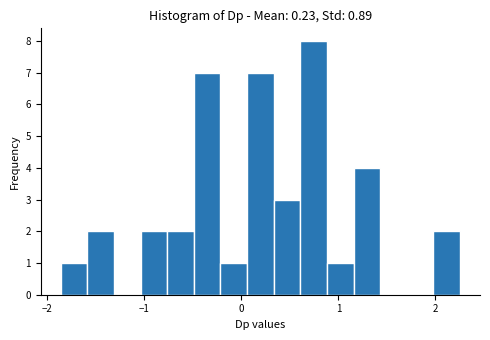

Read against the x-axis, roughly where is the centre of the tallest bar?

0.7